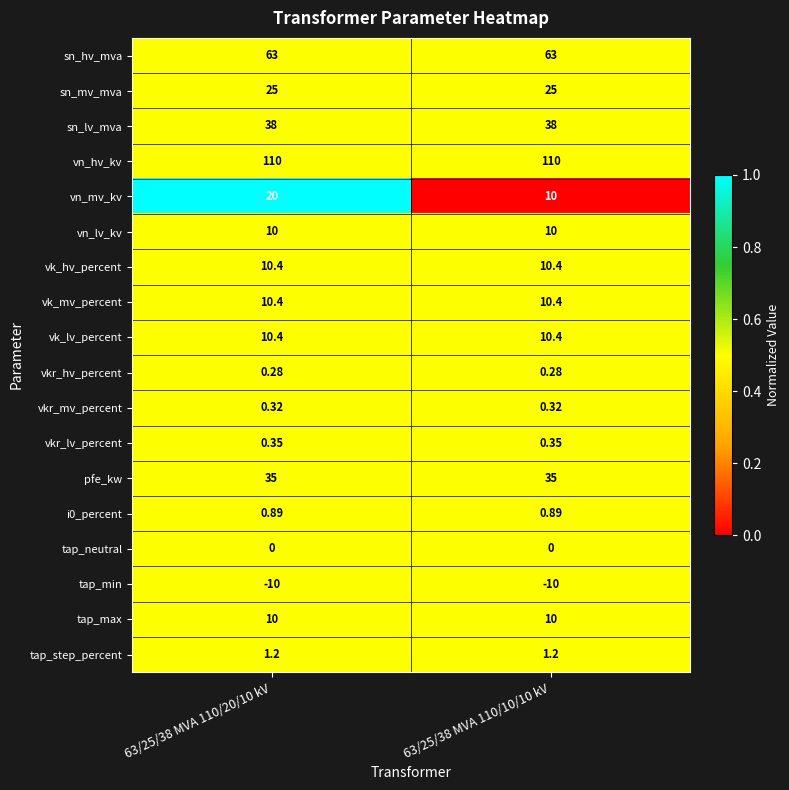

Is the value of tap_step_percent at 63/25/38 MVA 110/10/10 kV greater than the value of i0_percent at 63/25/38 MVA 110/20/10 kV?

Yes